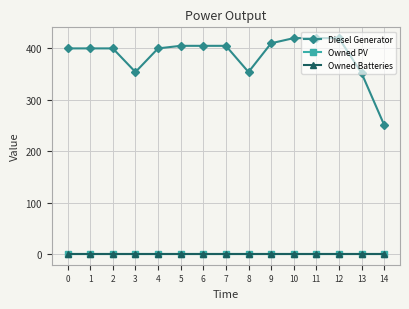

What is the sum of all Diesel Generator values?

5796